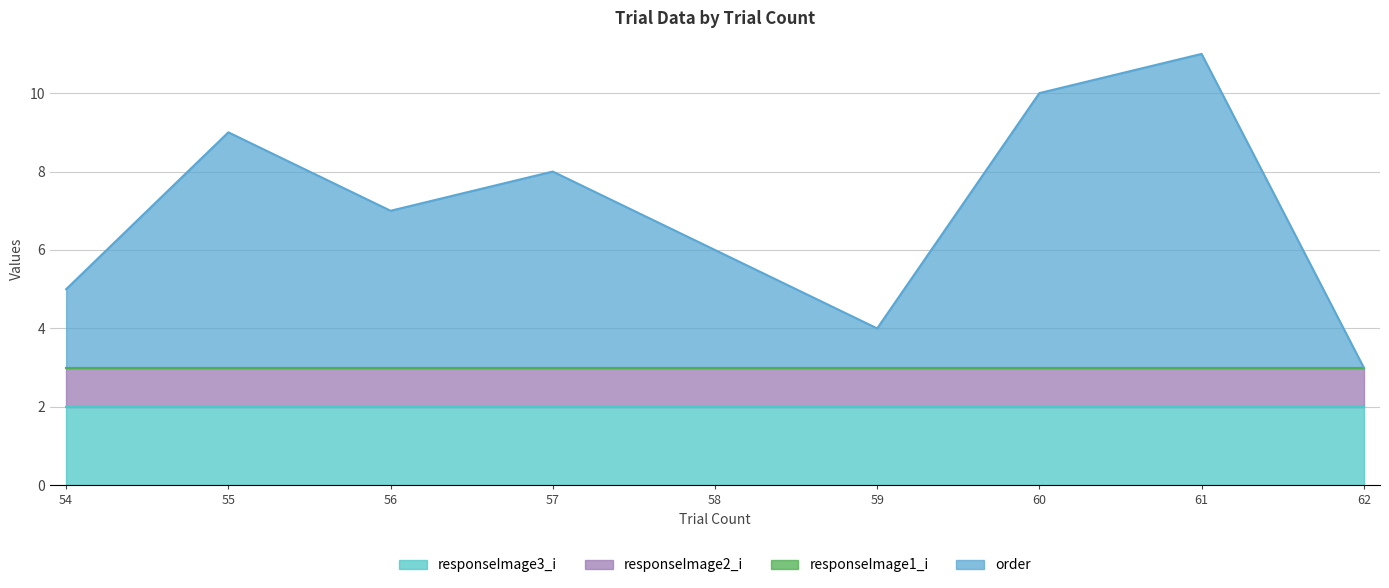

How many positive values does the order series have?

8